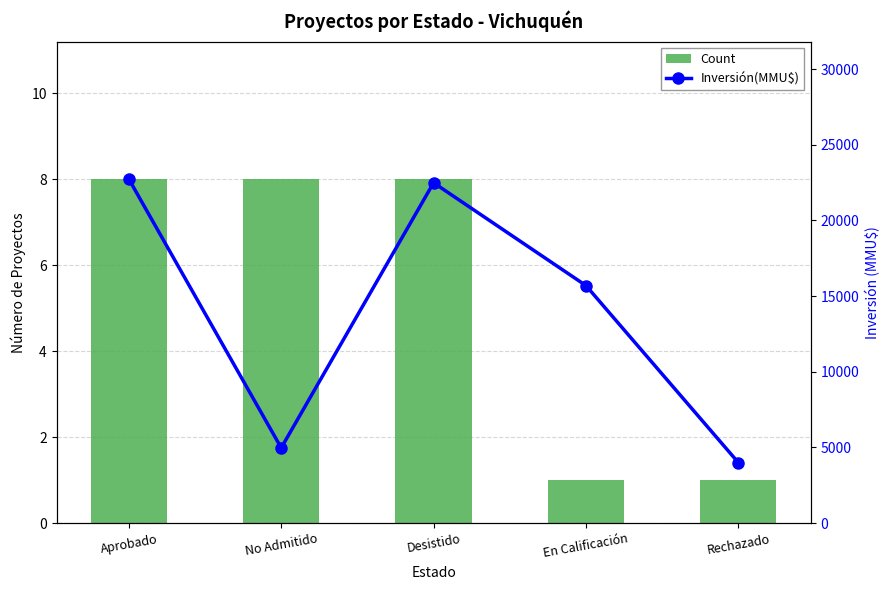

The value of Count at Desistido is 8. True or false?

True